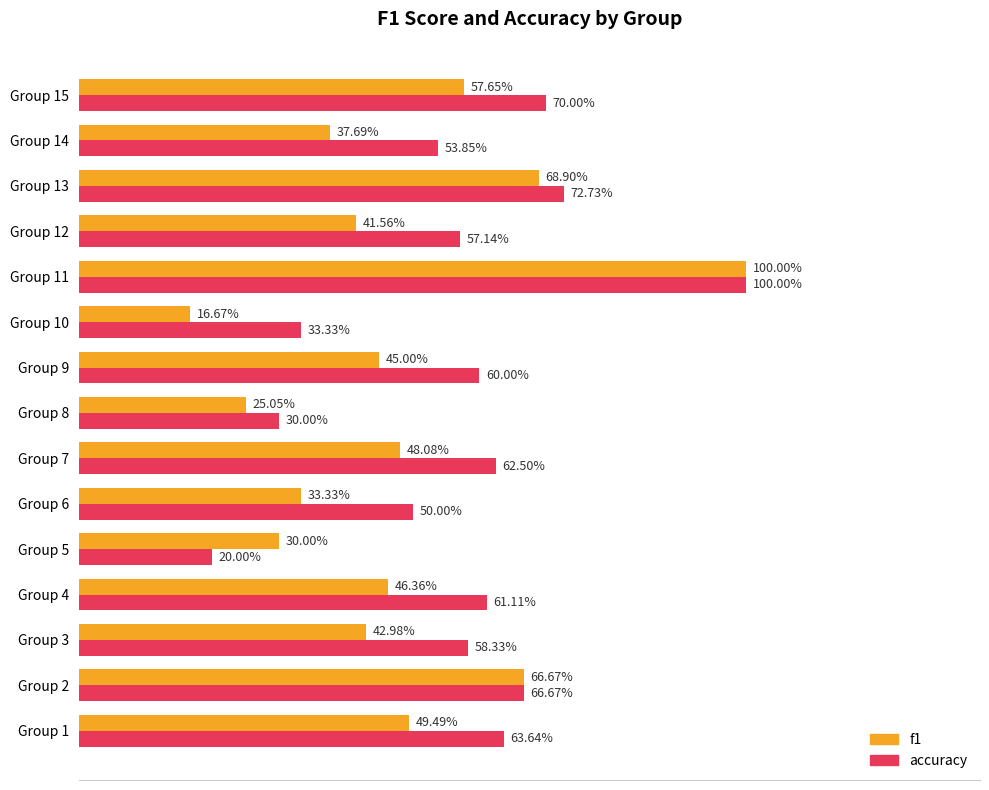

What are all the series names shown in the legend?

f1, accuracy